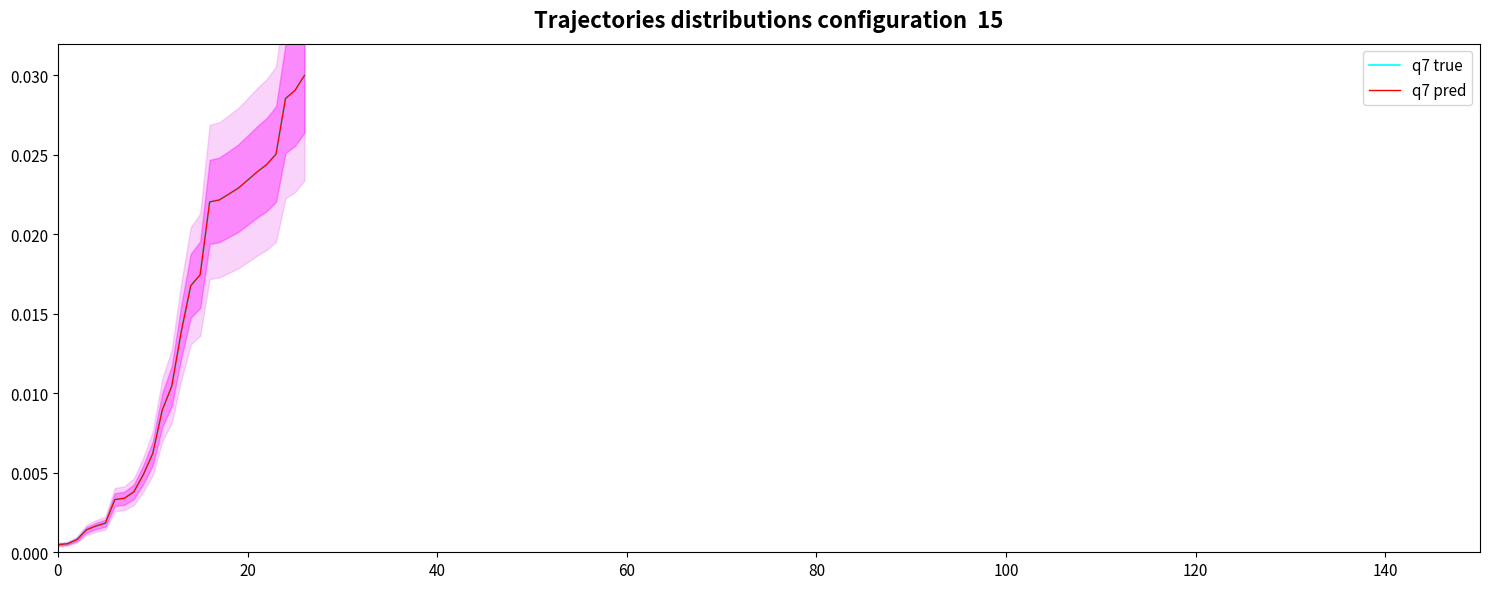

Is it true that q7 true equals 0.0 at 20?

True